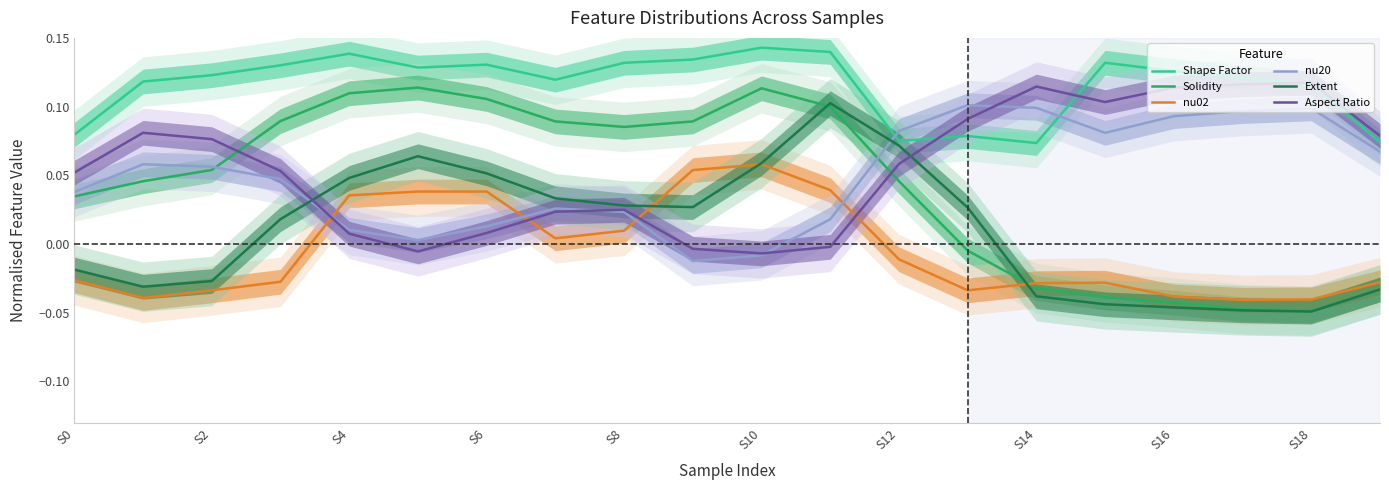

True or false: Aspect Ratio and nu02 intersect in this chart.

True